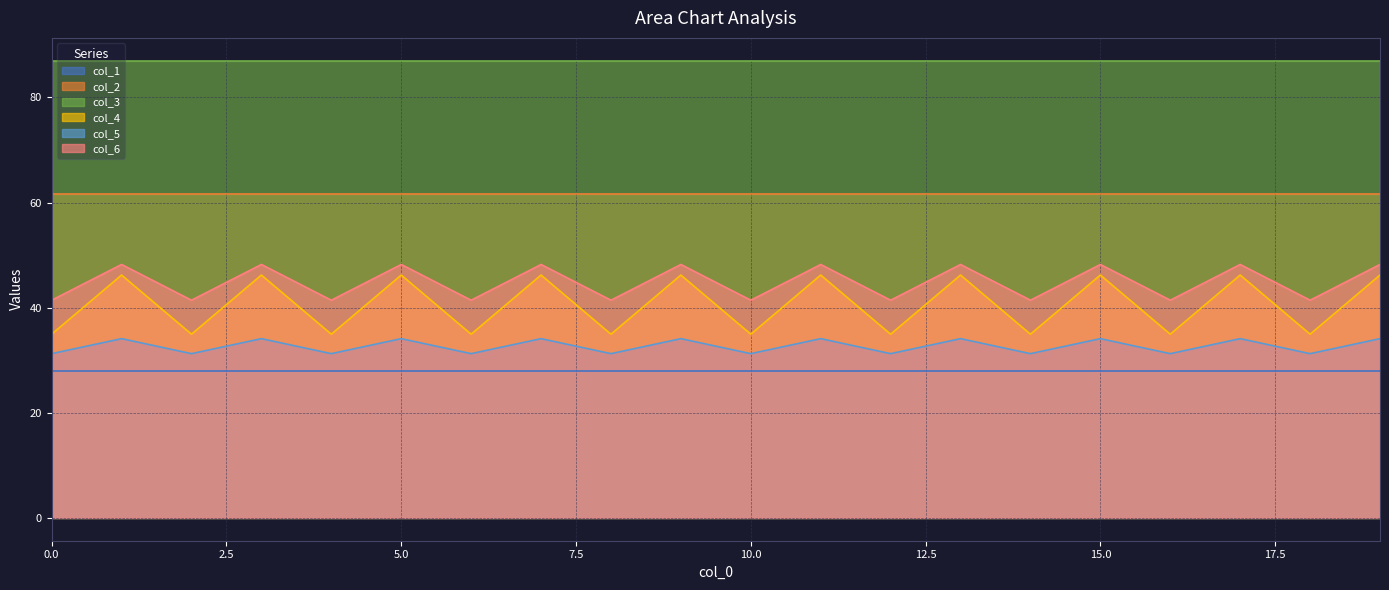

Where is the first local minimum for col_4?

2